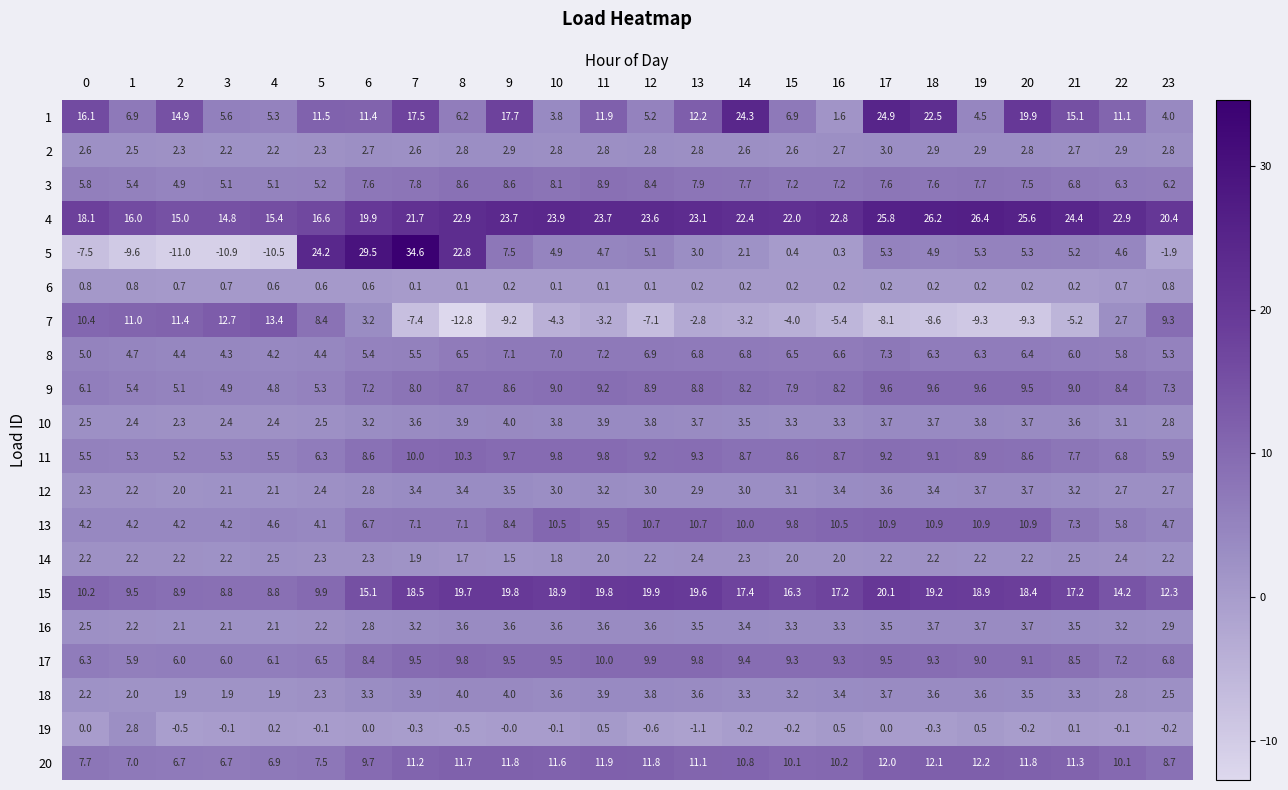

What is the total value across all series at 3?

81.0